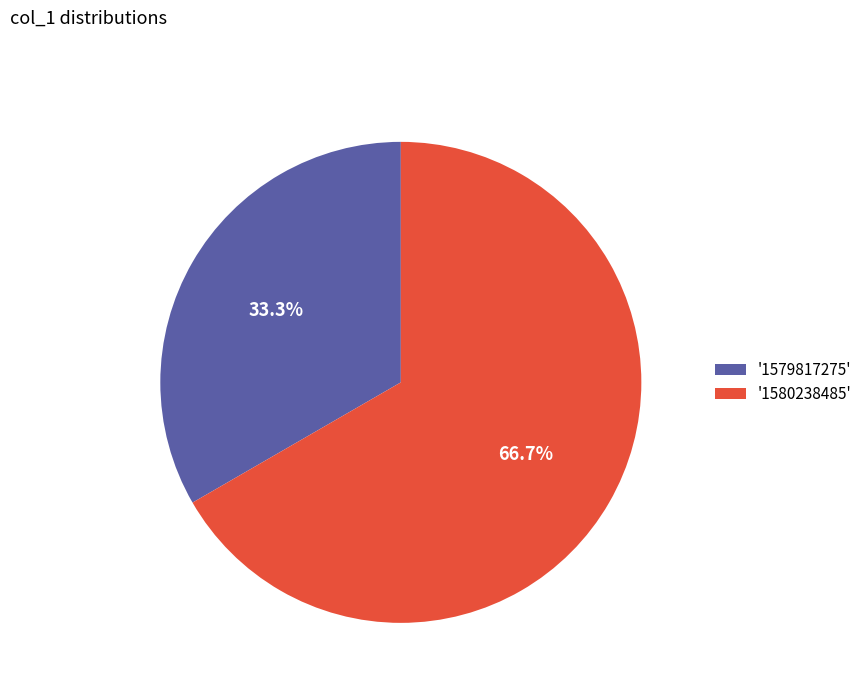

Rank the categories by value from lowest to highest.

'1579817275', '1580238485'